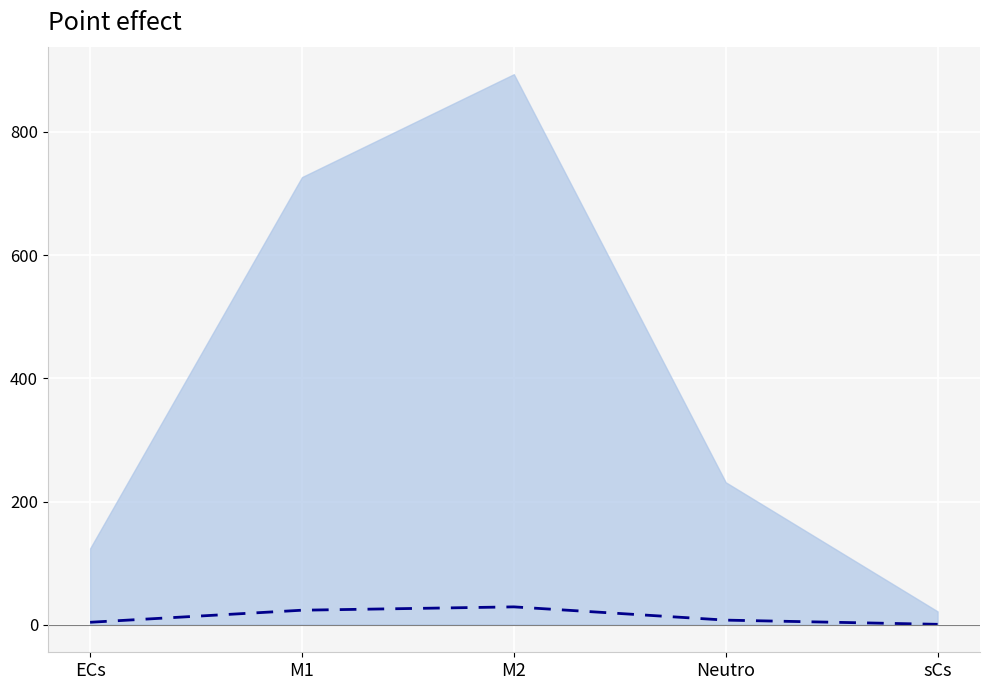

How many lines are shown in the chart?

1